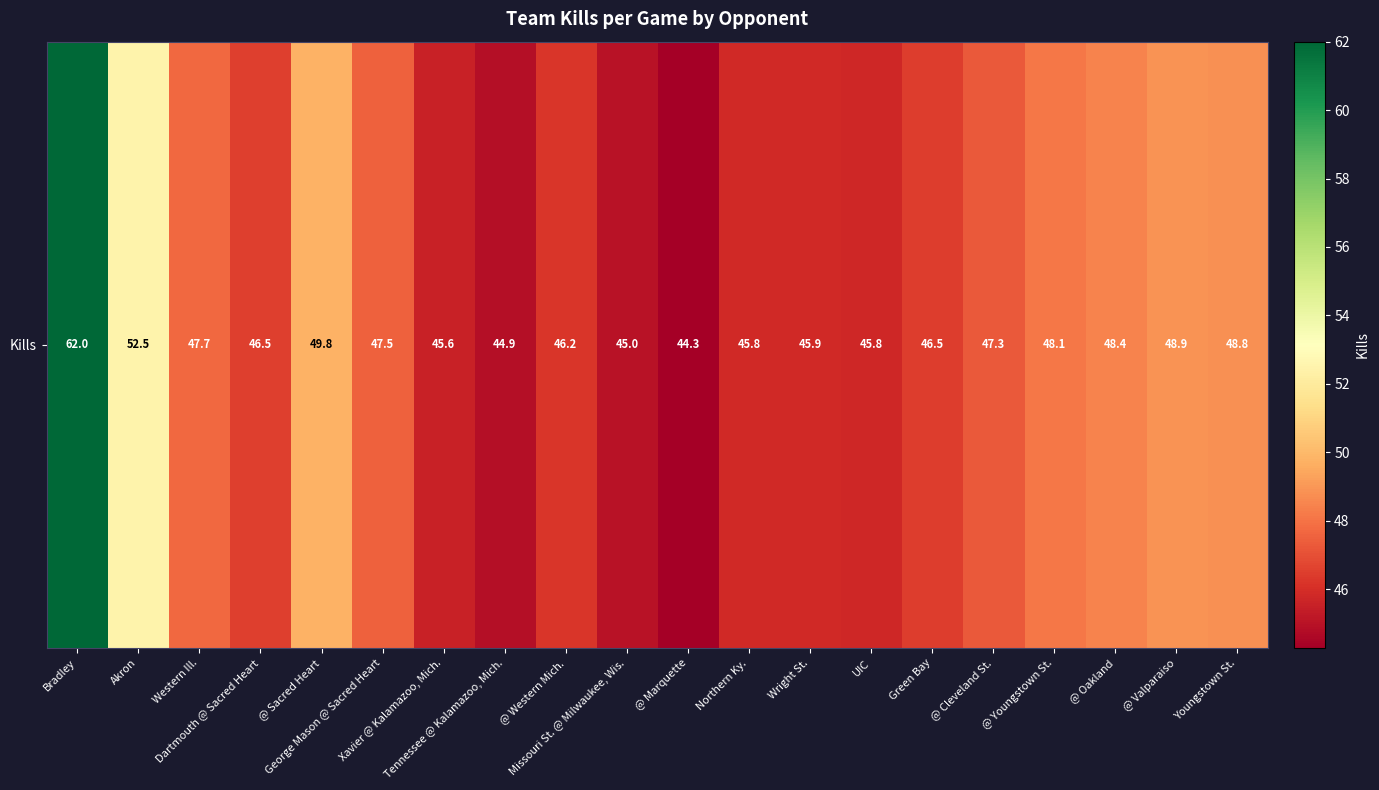

What is the difference between the values at @ Cleveland St. and Akron?

5.2